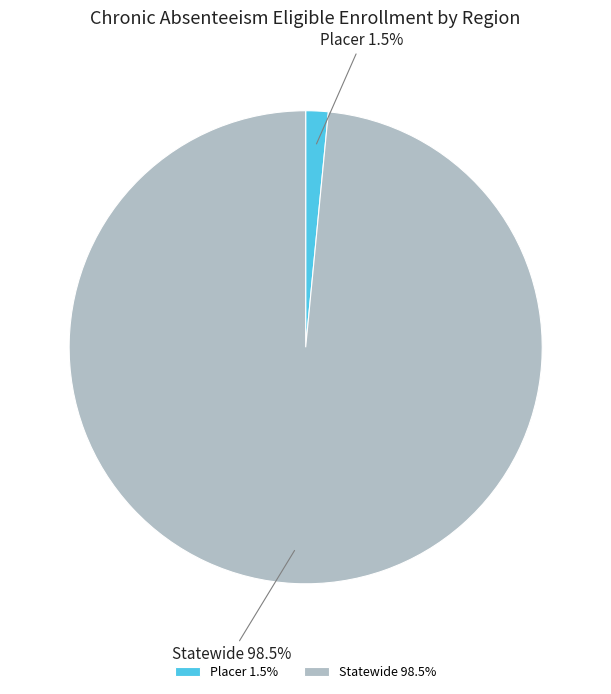

To the nearest percent, what is the combined percentage of Placer and Statewide?

100%